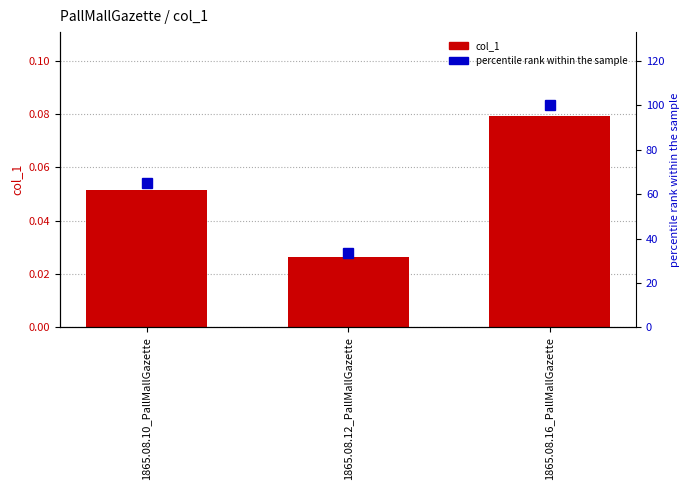

Reading left to right, transcribe all the data shown in this chart.

col_1: 0.1	0.0	0.1
percentile rank within the sample: 65.0	33.5	100.0